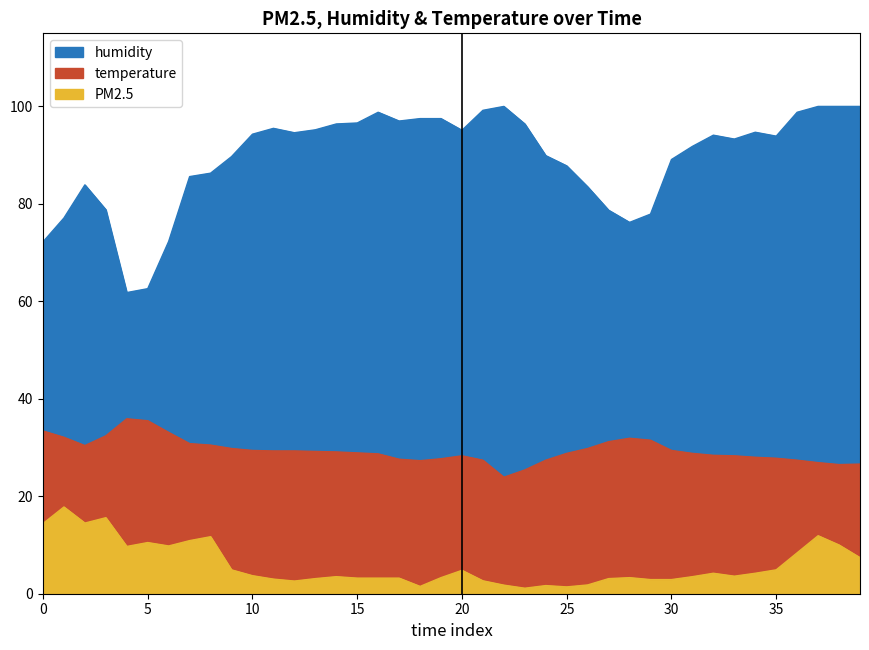

Reading right to left, list all the values displayed in this chart.

PM2.5: 39=7.4	38=10.0	37=11.9	36=8.4	35=4.9	34=4.2	33=3.6	32=4.2	31=3.5	30=2.9	29=2.9	28=3.3	27=3.1	26=1.8	25=1.4	24=1.7	23=1.1	22=1.8	21=2.6	20=4.8	19=3.3	18=1.5	17=3.2	16=3.2	15=3.2	14=3.5	13=3.1	12=2.6	11=3.0	10=3.7	9=4.9	8=11.7	7=10.9	6=9.8	5=10.5	4=9.7	3=15.6	2=14.5	1=17.8	0=14.4
humidity: 39=100.0	38=100.0	37=100.0	36=98.8	35=93.9	34=94.7	33=93.3	32=94.1	31=91.8	30=89.1	29=77.9	28=76.2	27=78.7	26=83.5	25=87.8	24=89.9	23=96.4	22=100.0	21=99.2	20=95.1	19=97.5	18=97.5	17=97.0	16=98.8	15=96.6	14=96.4	13=95.2	12=94.6	11=95.5	10=94.3	9=89.7	8=86.3	7=85.6	6=72.3	5=62.6	4=61.8	3=78.8	2=83.9	1=77.1	0=72.2
temperature: 39=26.6	38=26.5	37=26.9	36=27.4	35=27.8	34=28.0	33=28.3	32=28.4	31=28.8	30=29.4	29=31.5	28=31.9	27=31.2	26=29.8	25=28.8	24=27.4	23=25.4	22=23.9	21=27.4	20=28.3	19=27.7	18=27.3	17=27.6	16=28.7	15=28.9	14=29.1	13=29.2	12=29.3	11=29.3	10=29.4	9=29.8	8=30.5	7=30.8	6=33.1	5=35.5	4=35.9	3=32.4	2=30.4	1=32.1	0=33.4